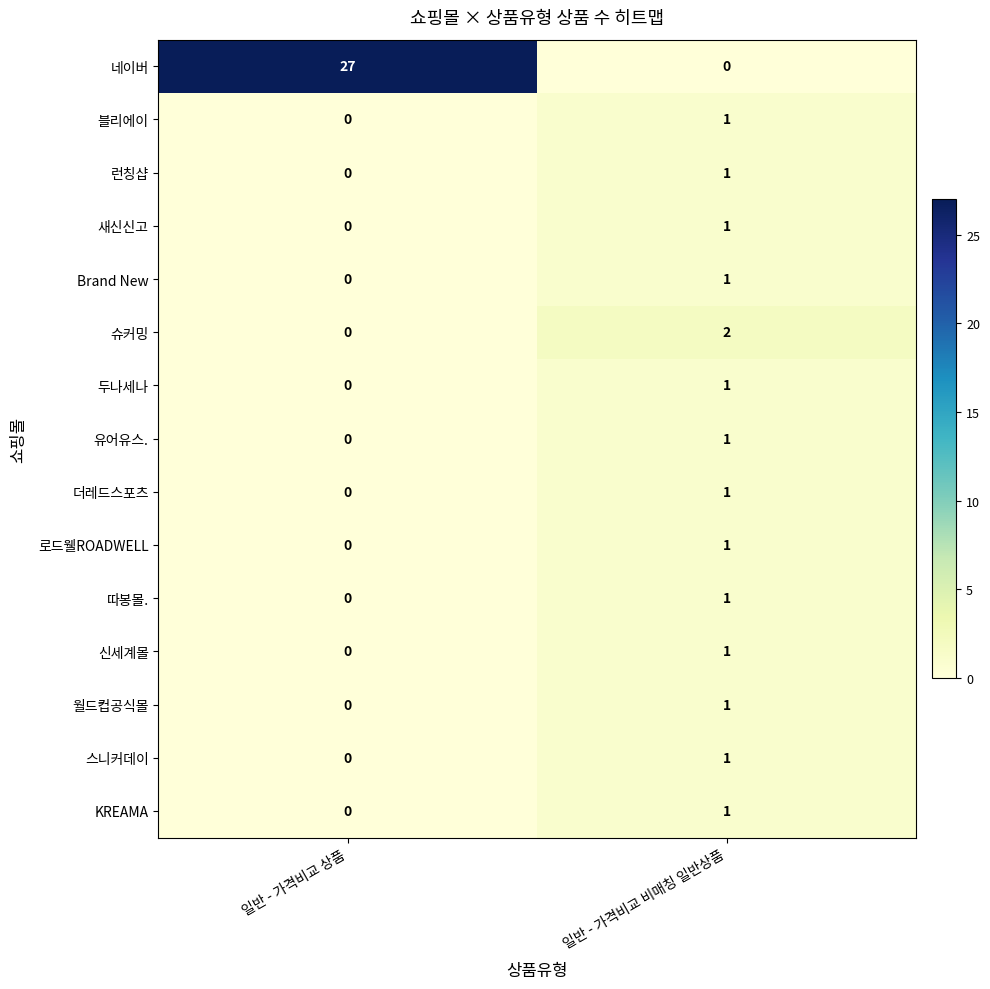

What is the total value across all series at 일반 - 가격비교 상품?

27